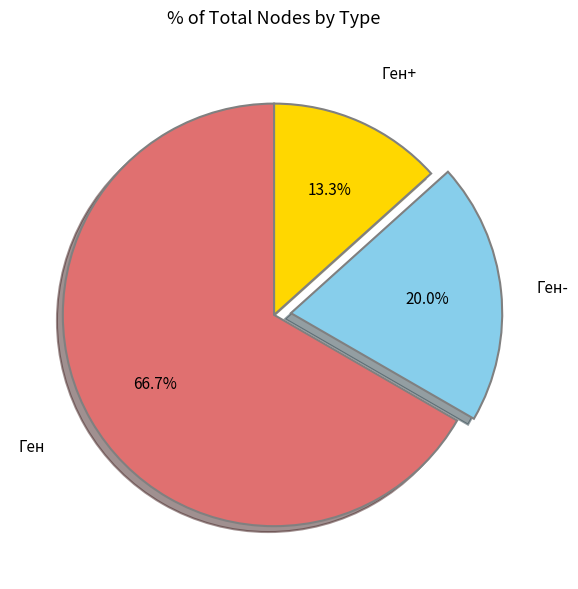

Which slice is the largest?

Ген